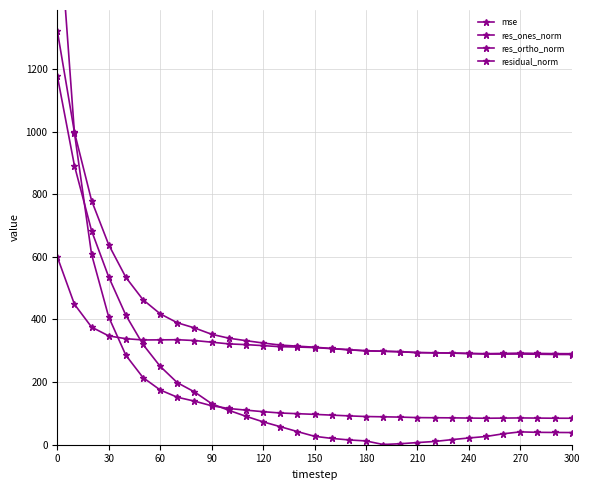

Rank the series by their maximum value, from highest to lowest.

mse, residual_norm, res_ones_norm, res_ortho_norm